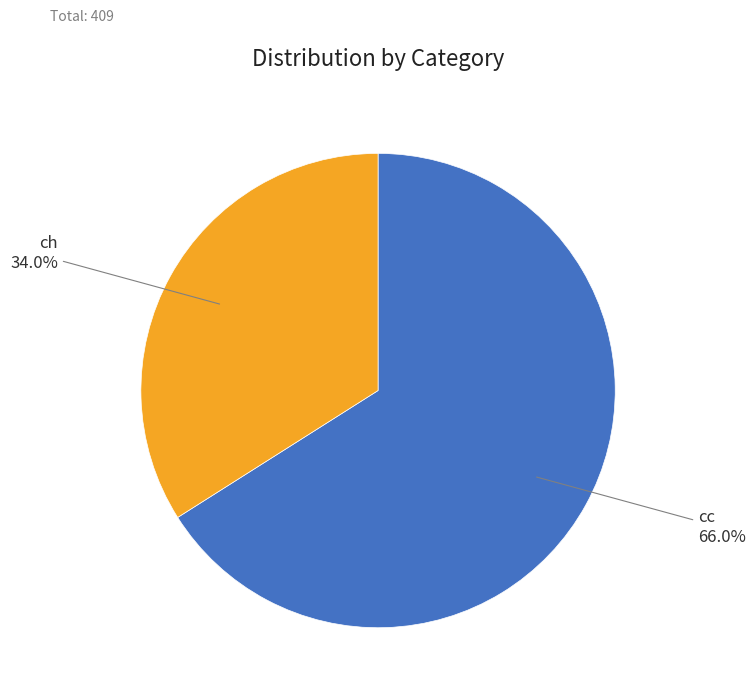

What percentage do cc and ch together represent?

100.0%